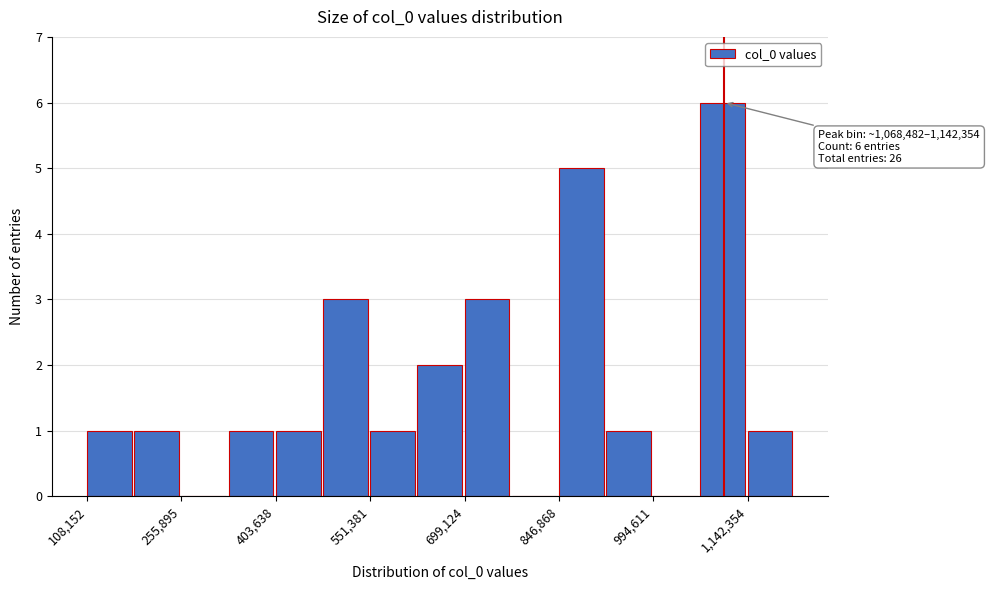

Read against the x-axis, roughly where is the centre of the tallest bar?

1100000